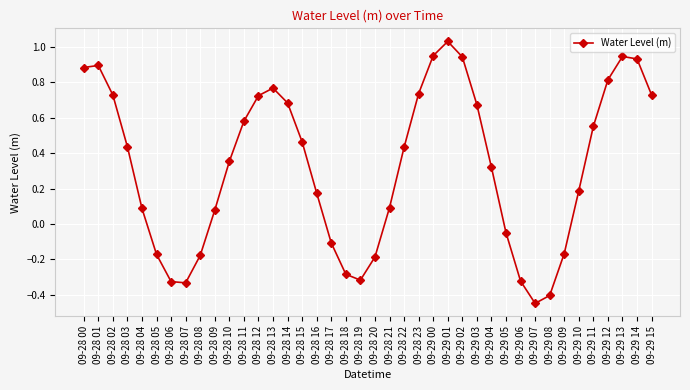

True or false: the data shows 1.6 at 09-29 13.

False